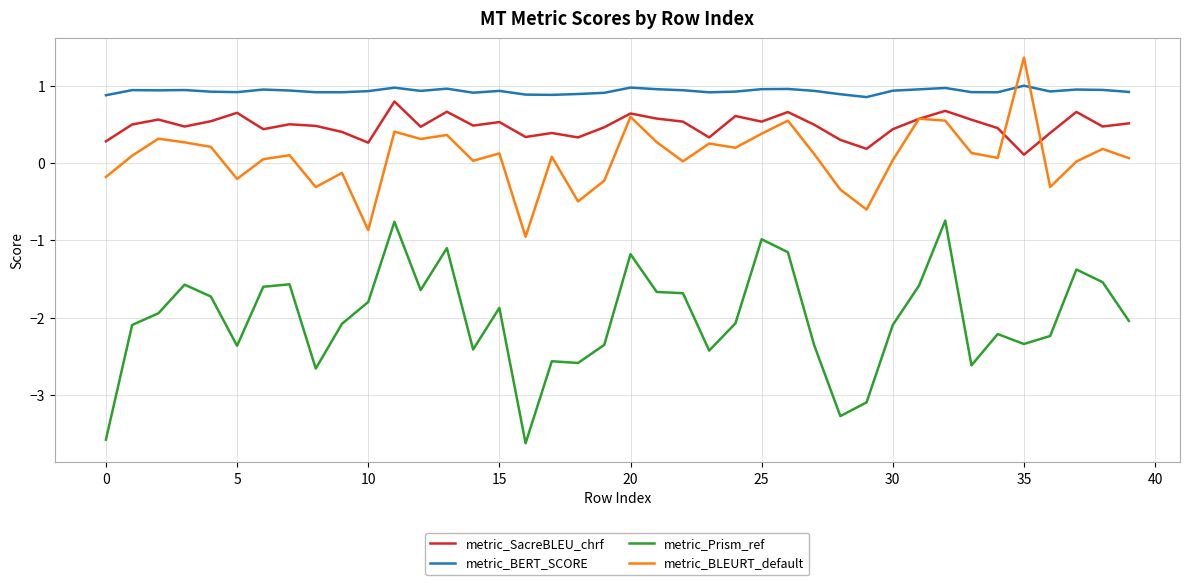

What is the greatest value displayed?

1.4